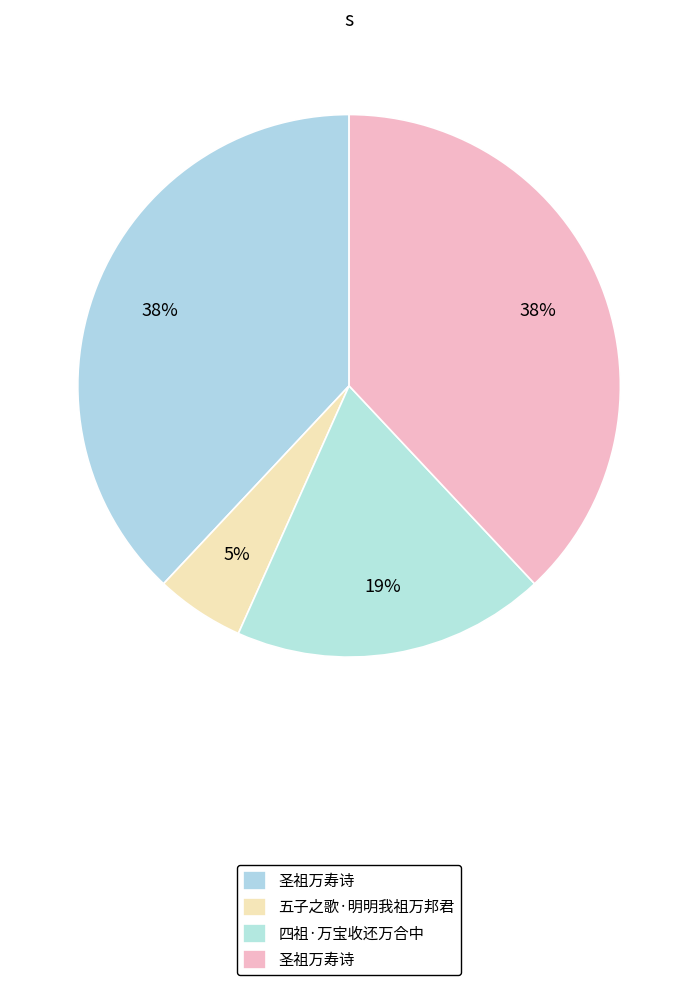

How many segments does this pie chart have?

4